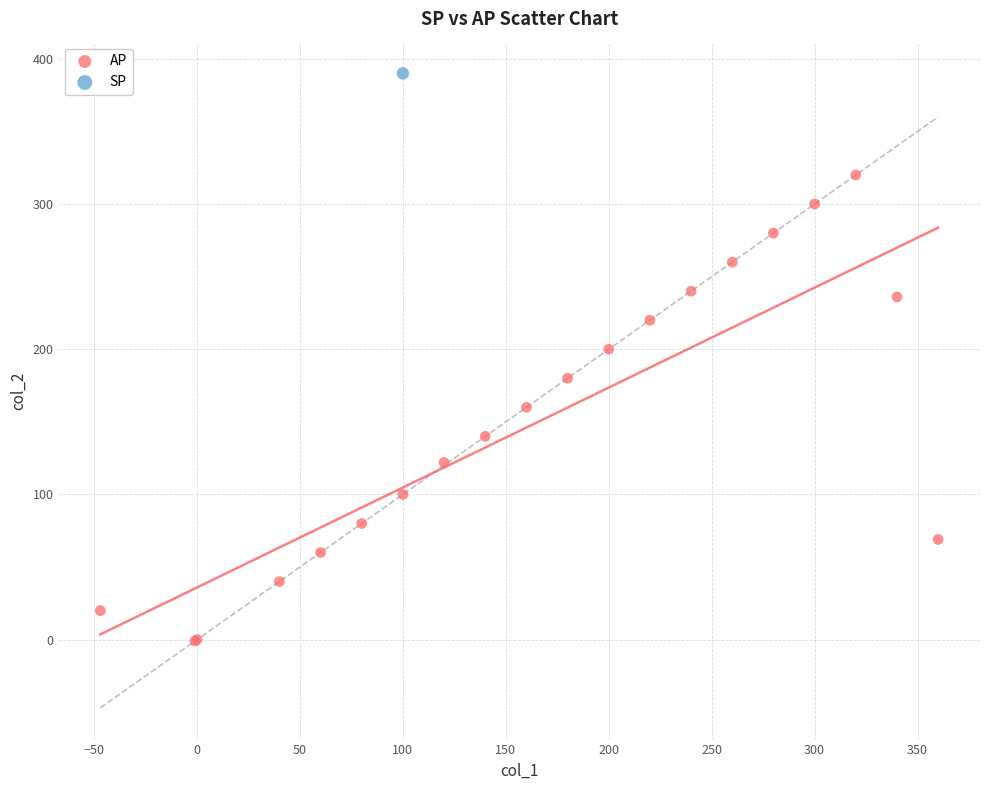

What are all the series names shown in the legend?

AP, SP